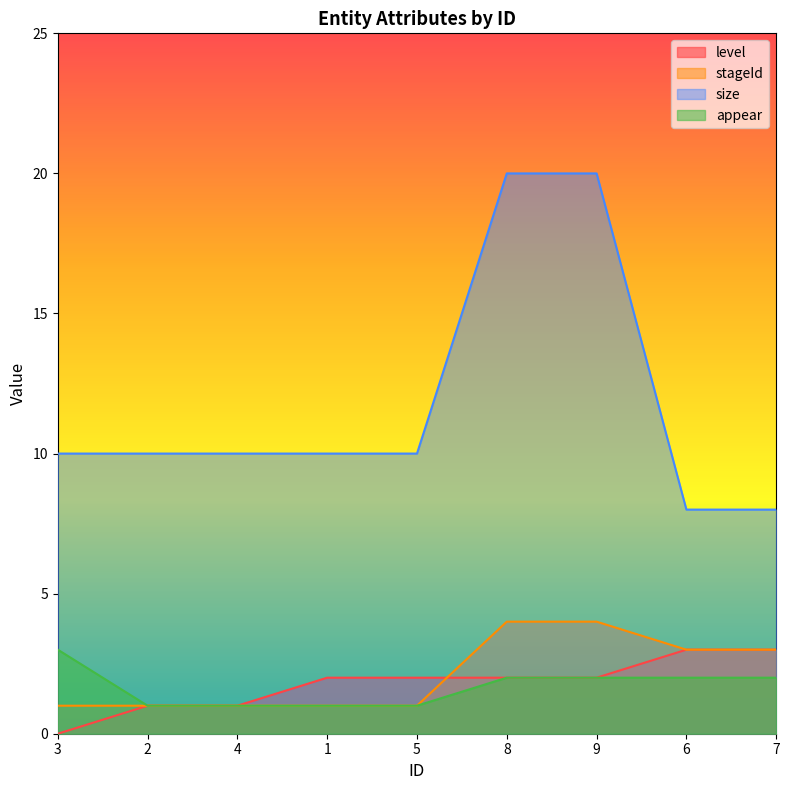

What position from the right is 5?

5